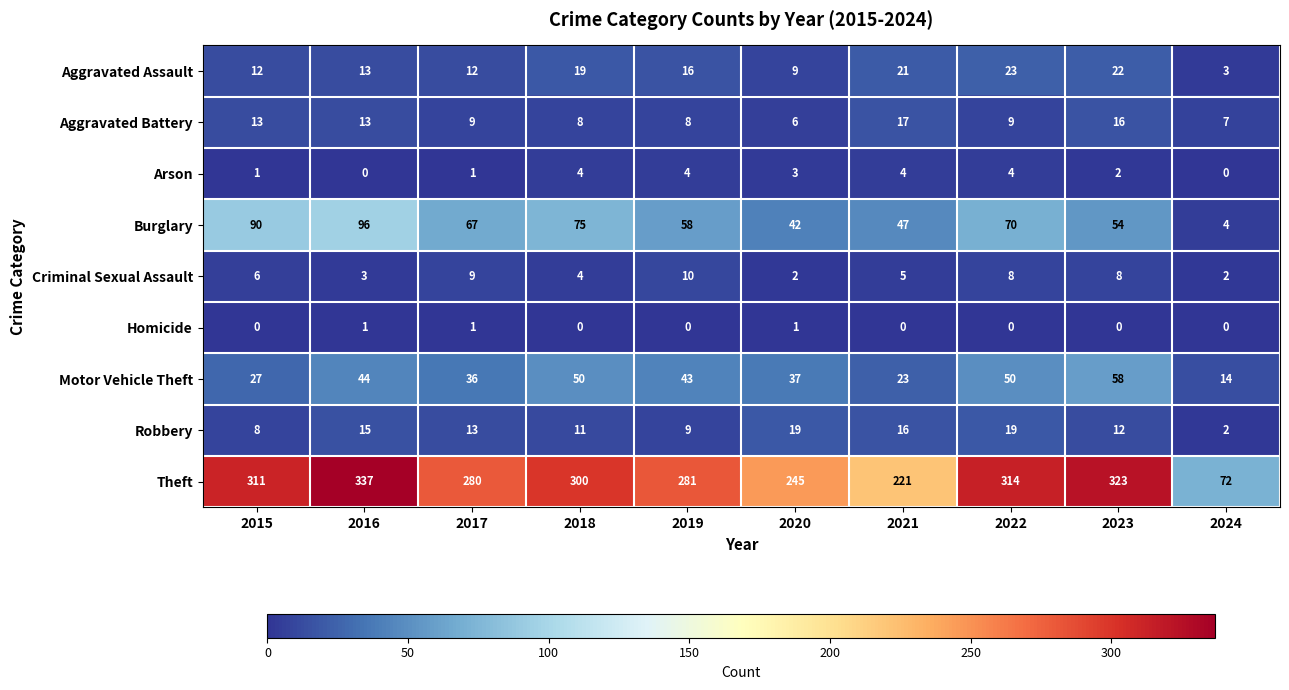

Rank the series at 2020 from lowest to highest value.

Homicide, Criminal Sexual Assault, Arson, Aggravated Battery, Aggravated Assault, Robbery, Motor Vehicle Theft, Burglary, Theft